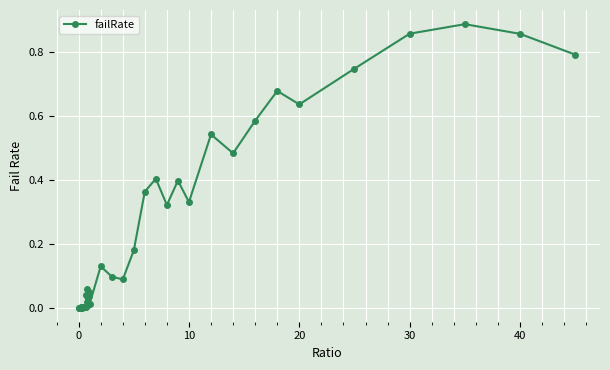

What is the difference between the second highest and minimum values?

0.9